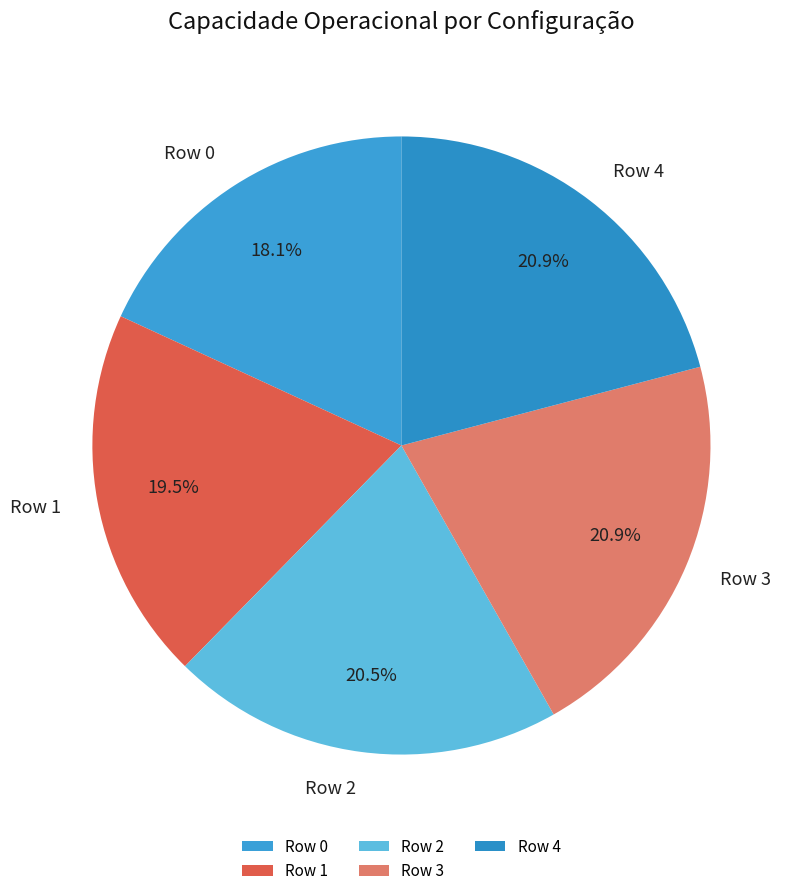

Is there any slice that represents more than half of the pie?

No